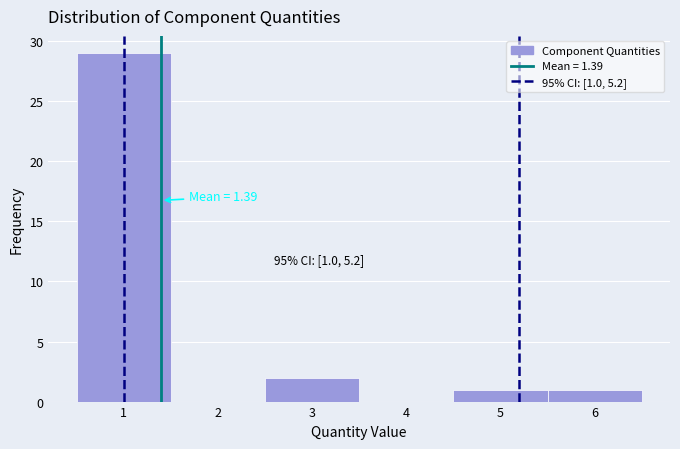

Over which range of the x-axis is the bar tallest?

0.5 to 1.5